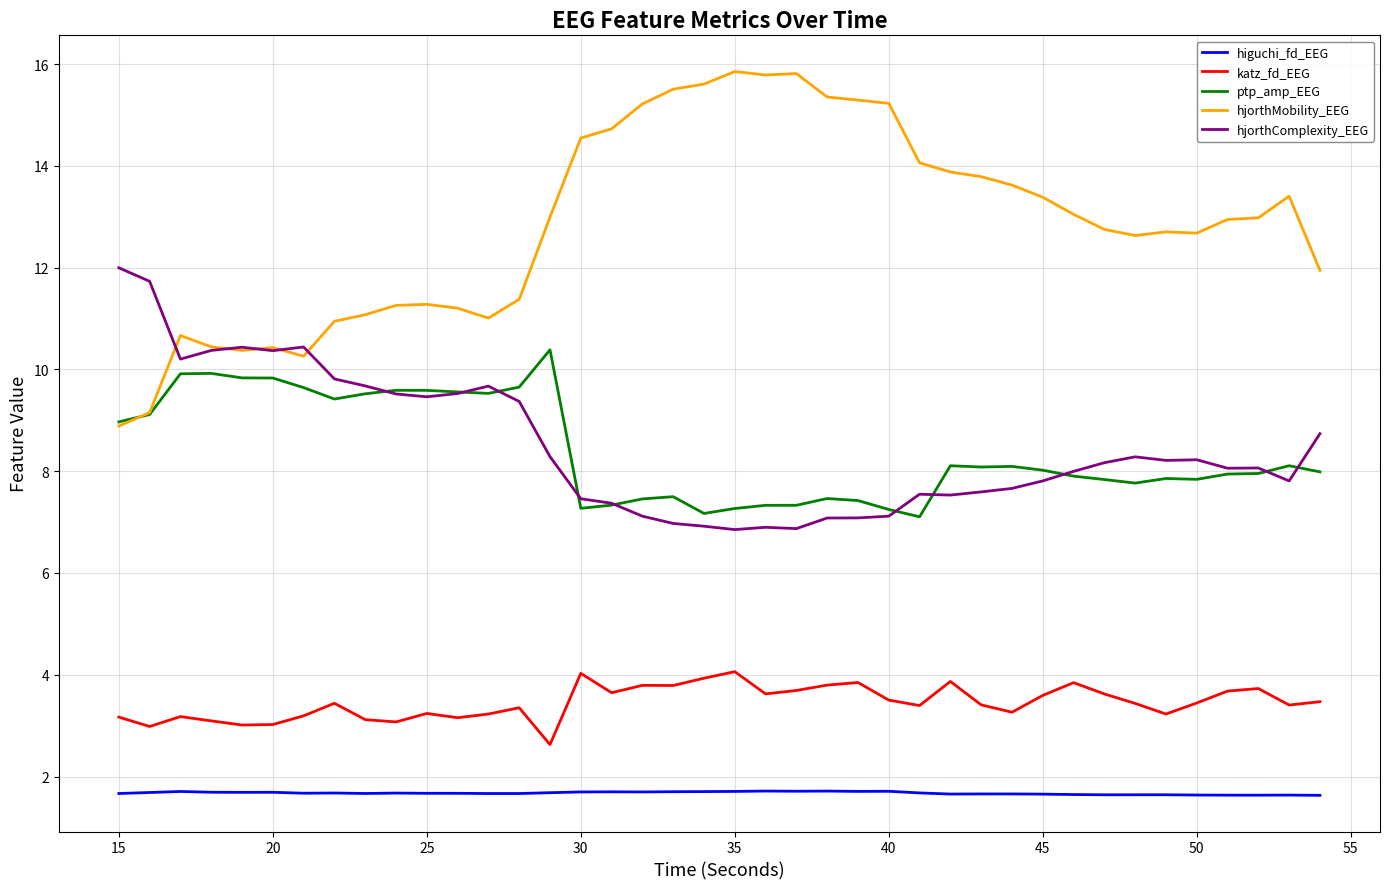

Rank the series by their maximum value, from lowest to highest.

higuchi_fd_EEG, katz_fd_EEG, ptp_amp_EEG, hjorthComplexity_EEG, hjorthMobility_EEG